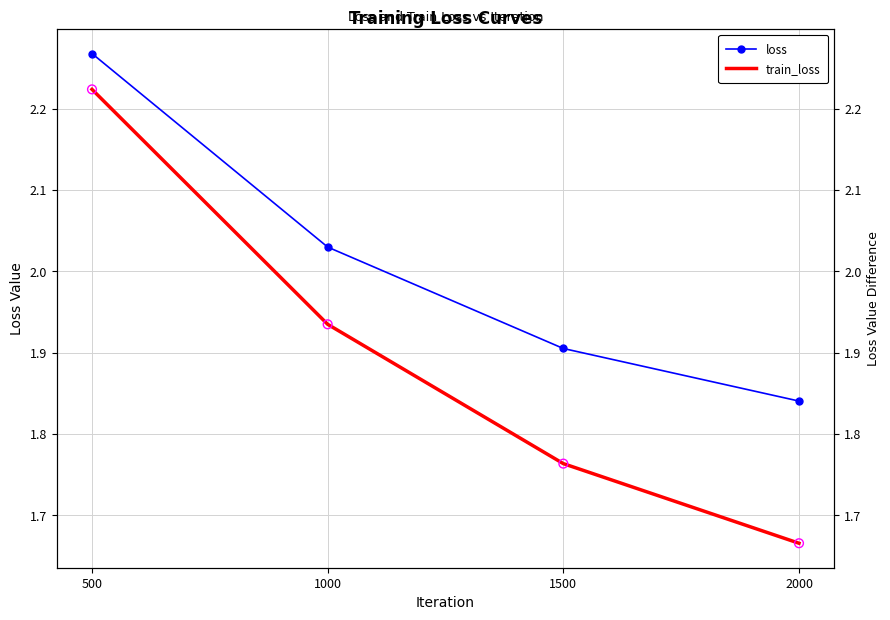

Which series has the largest total across all categories?

loss